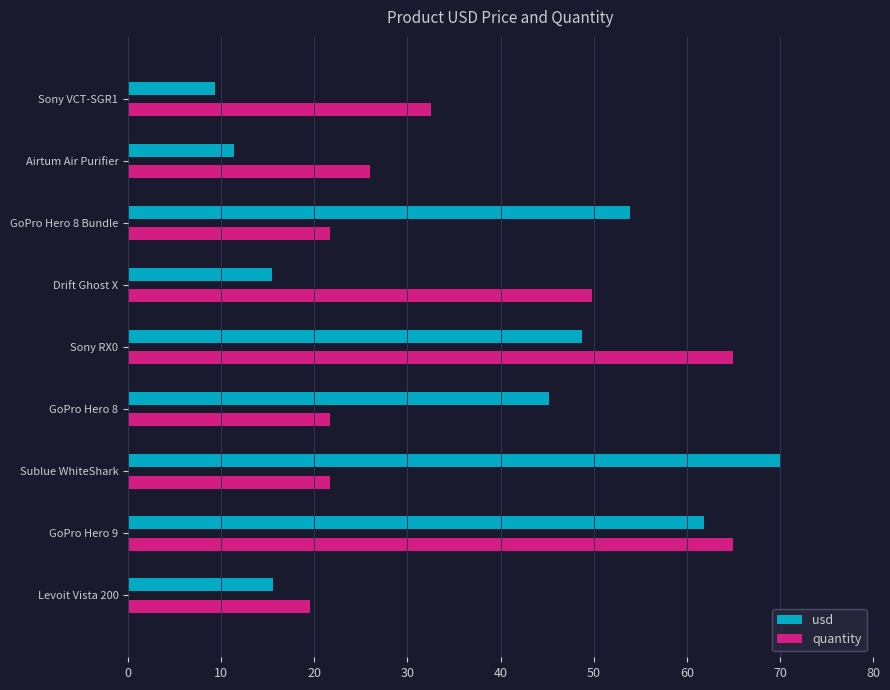

What is the spread (max minus min) of values at Levoit Vista 200?

3.9